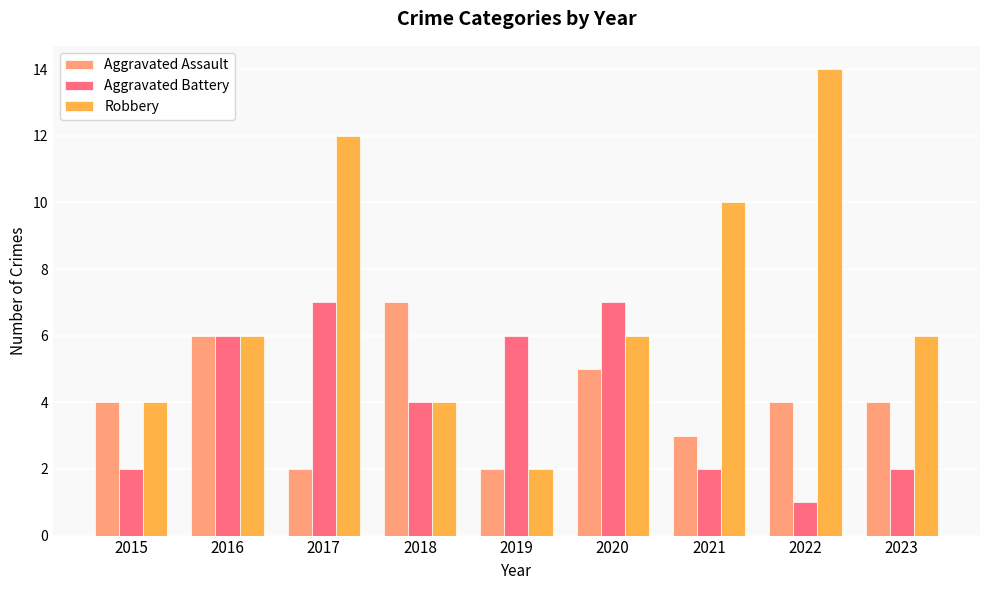

True or false: Aggravated Battery has a value of 7 at 2020.

True